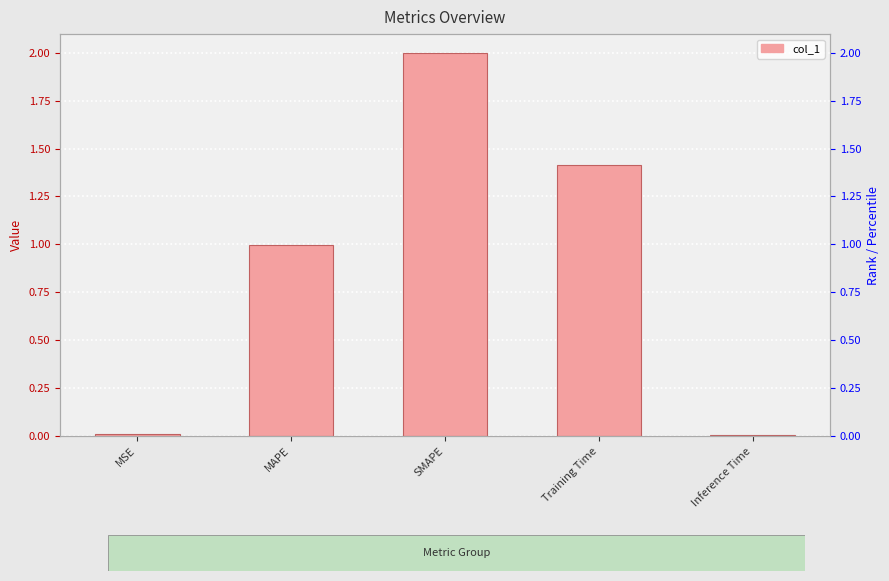

Rank the categories by value from highest to lowest.

SMAPE, Training Time, MAPE, MSE, Inference Time